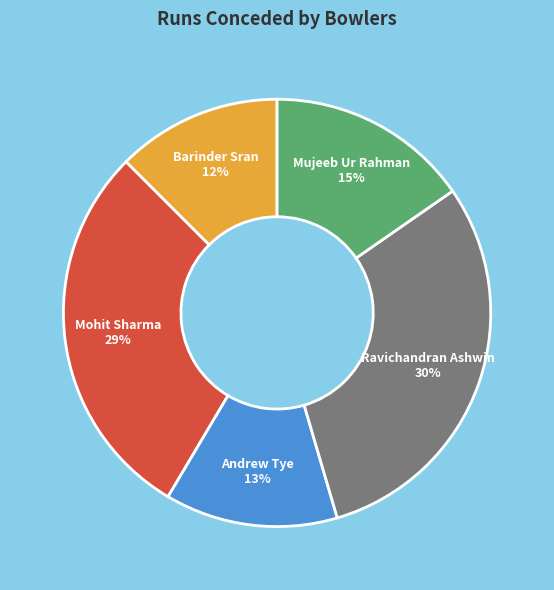

Which slice is the smallest?

Barinder Sran